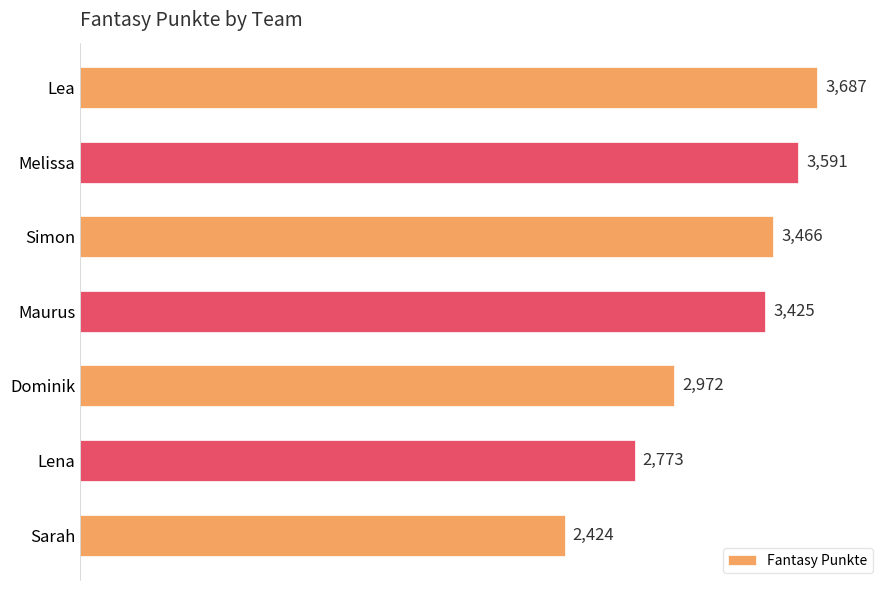

Rank the categories by value from lowest to highest.

Sarah, Lena, Dominik, Maurus, Simon, Melissa, Lea